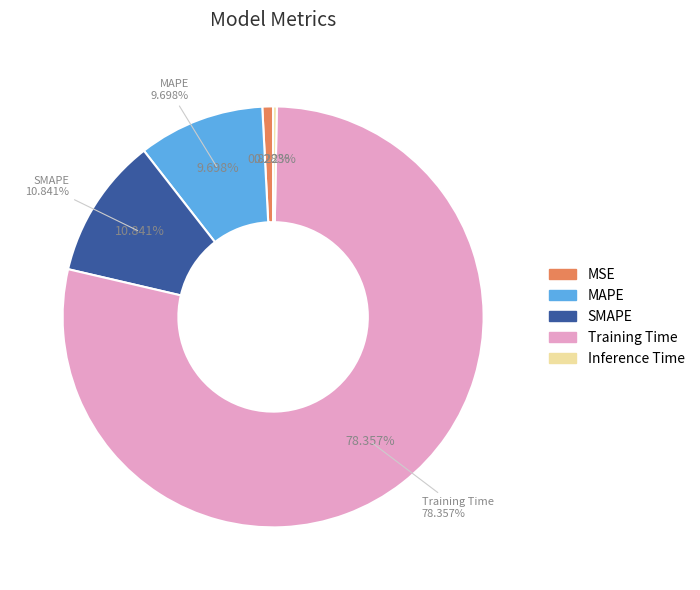

Which has a higher value, MAPE or Training Time?

Training Time